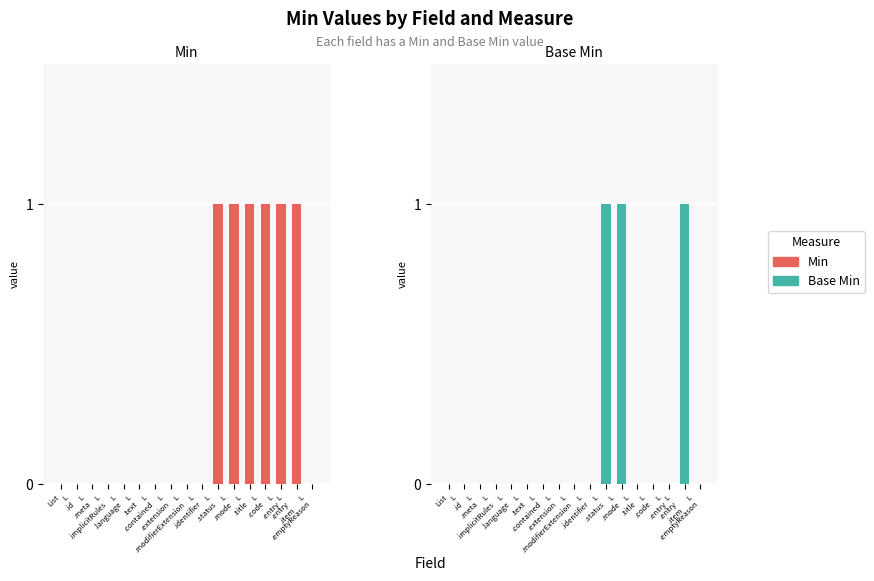

Count the Min values in the range 0 to 1.

17